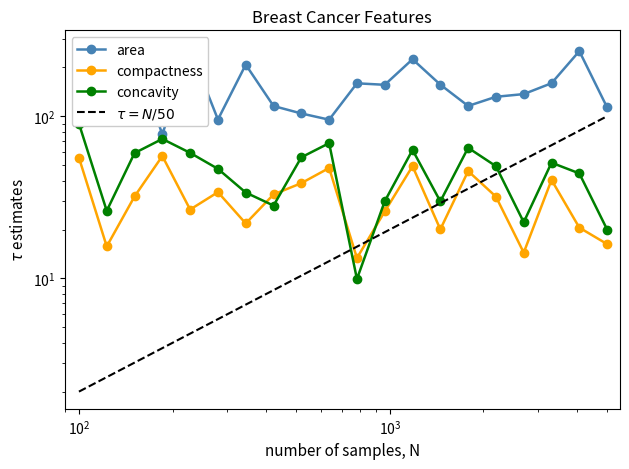

Which series has the largest range (max minus min)?

area